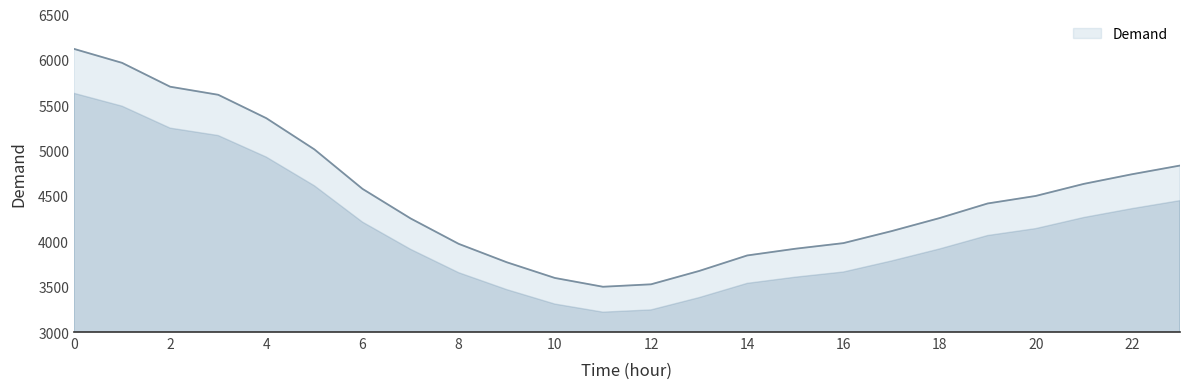

What is the difference between the maximum and minimum values?

2622